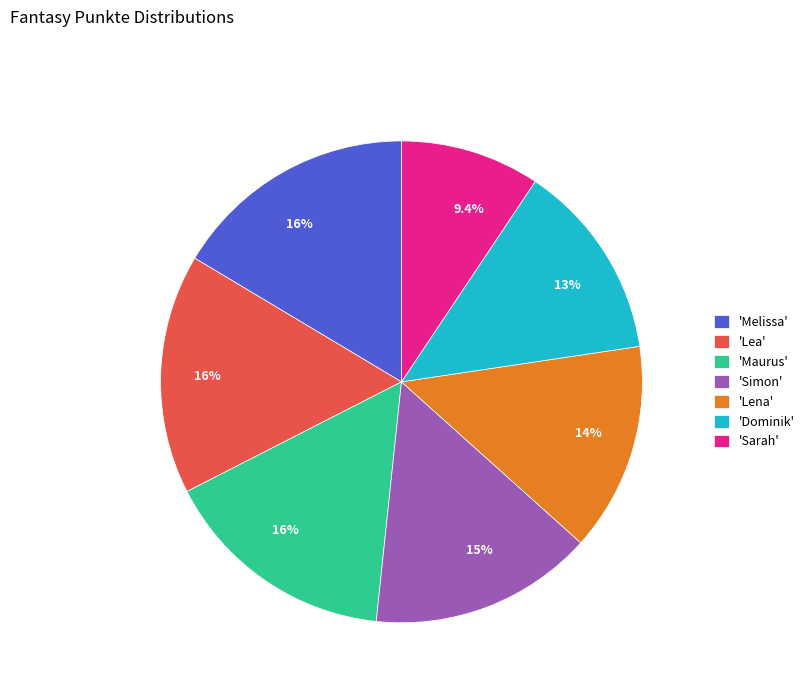

Is there any slice that represents more than half of the pie?

No